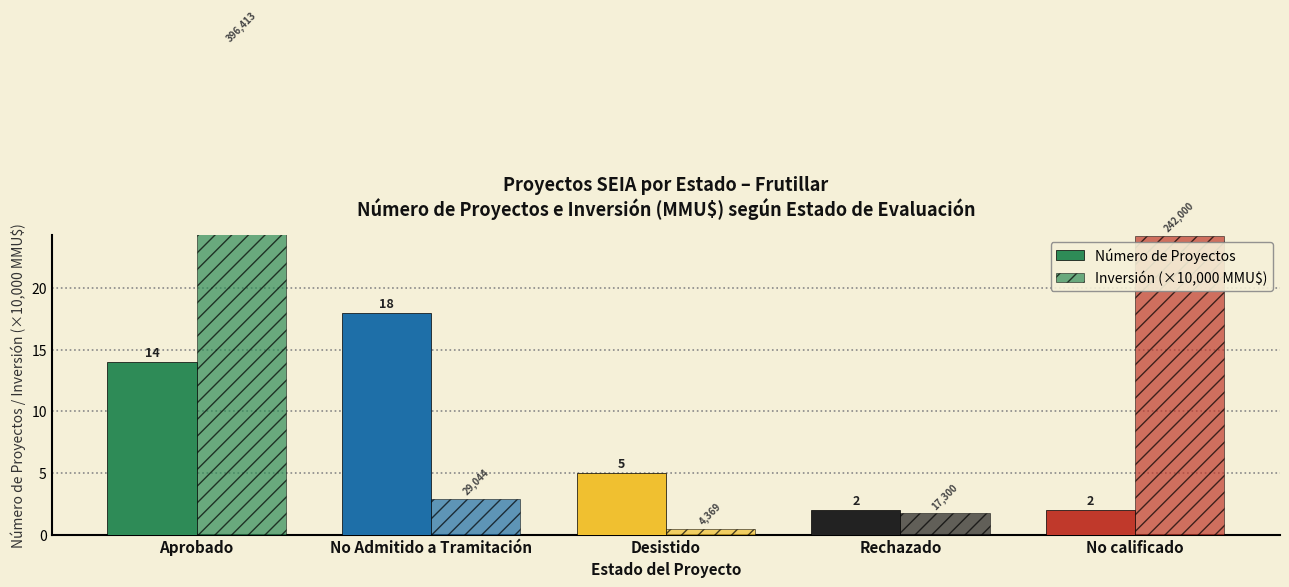

How many data points does each series have?

5